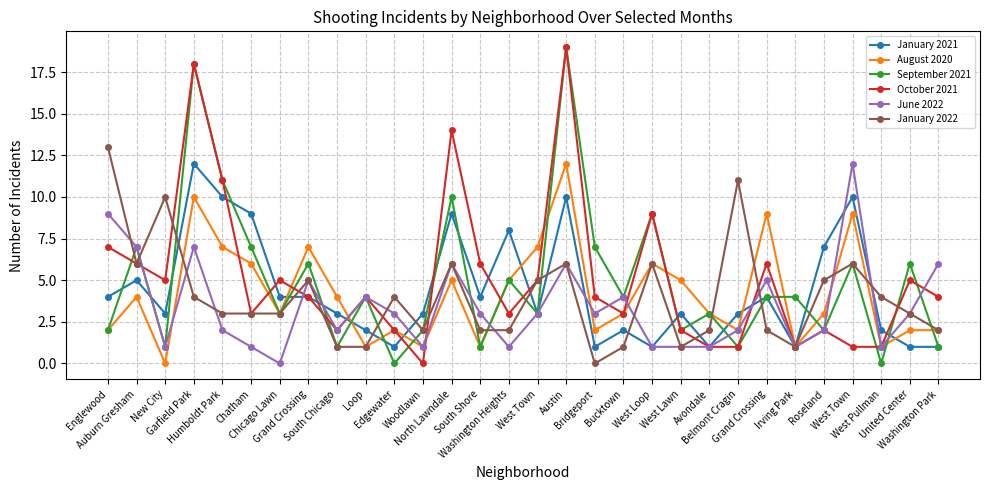

True or false: January 2022 and June 2022 cross at least once.

True